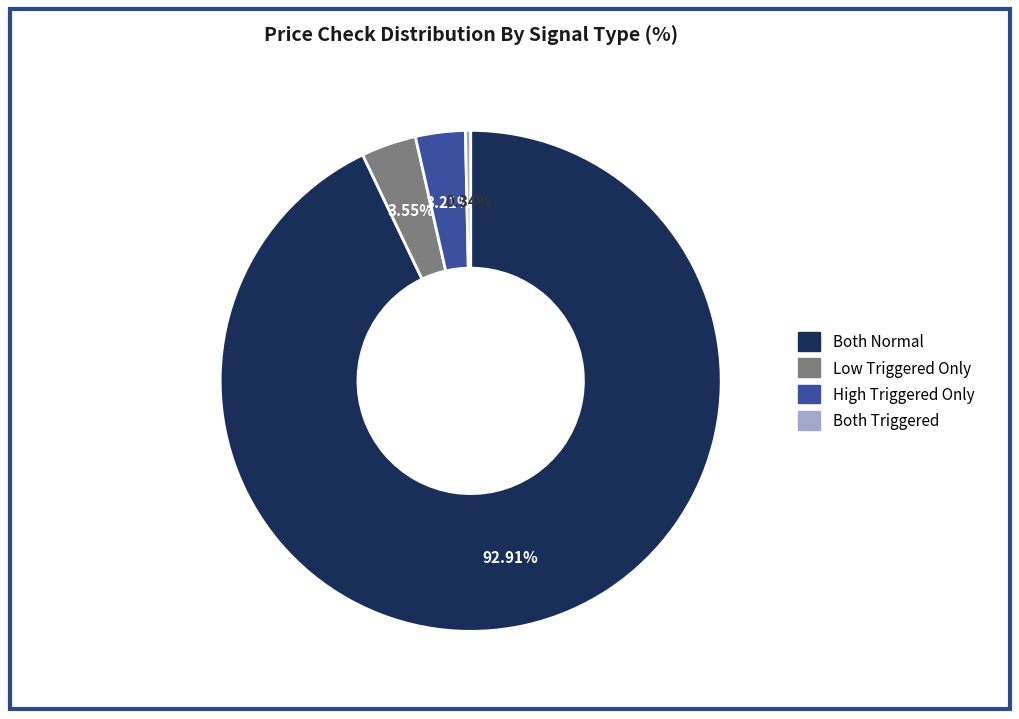

Which has a higher value, Both Normal or Both Triggered?

Both Normal